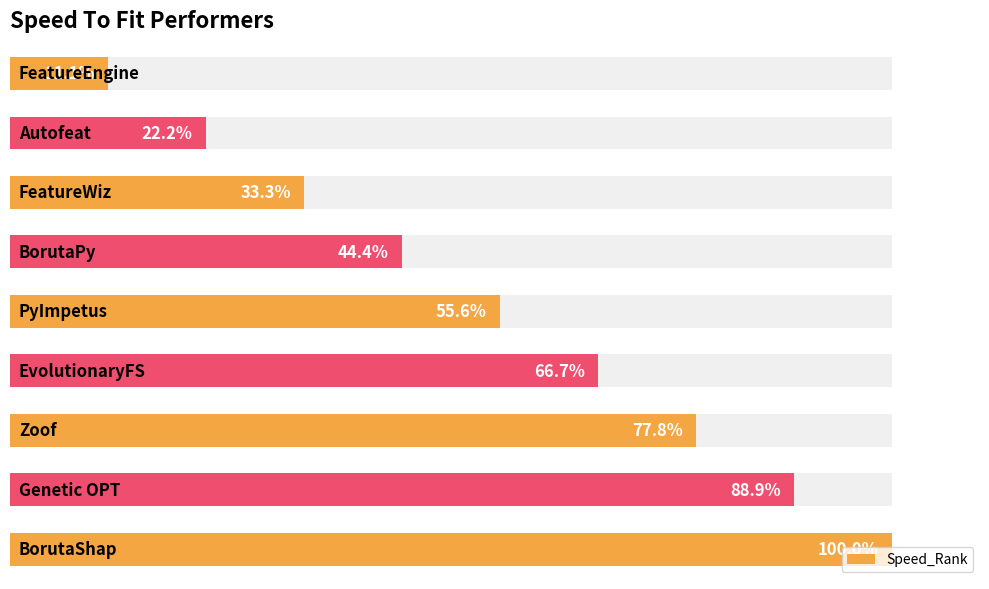

How many categories are shown in the chart?

9